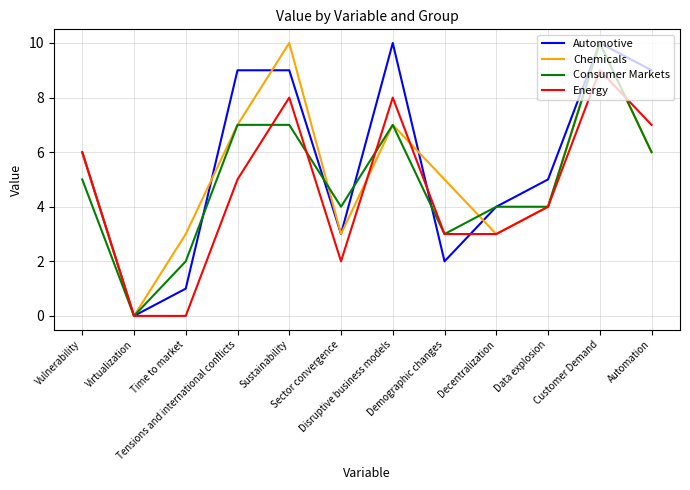

Is the value of Energy at Demographic changes greater than the value of Consumer Markets at Vulnerability?

No